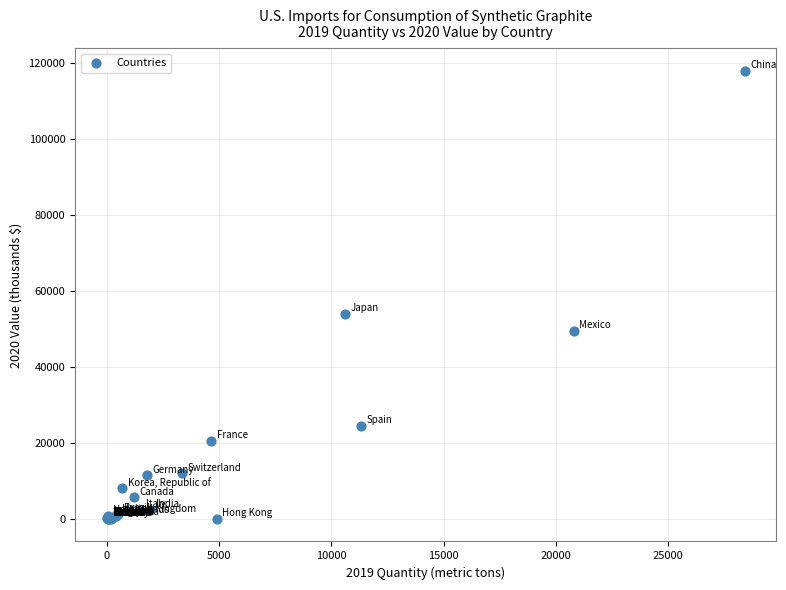

What Y value in the scatter plot is closest to 59003?

54000